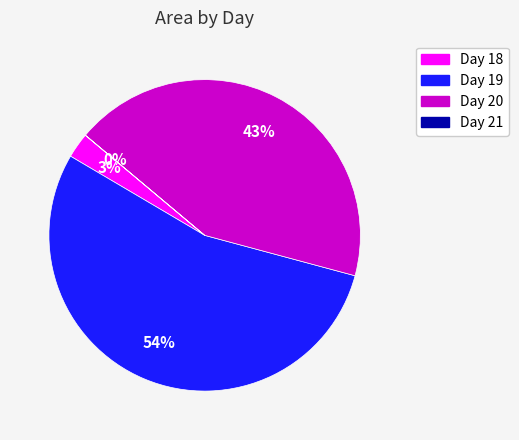

Is there a majority slice in this chart?

Yes